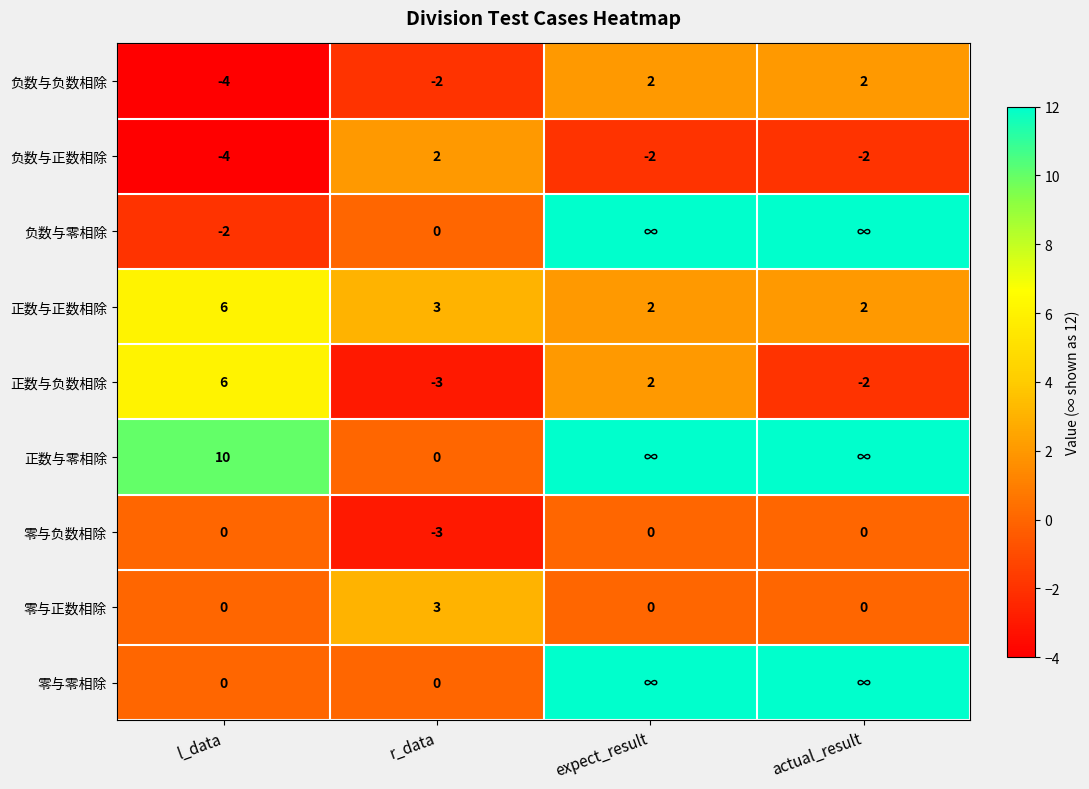

True or false: 正数与零相除 has a value of 10 at l_data.

True